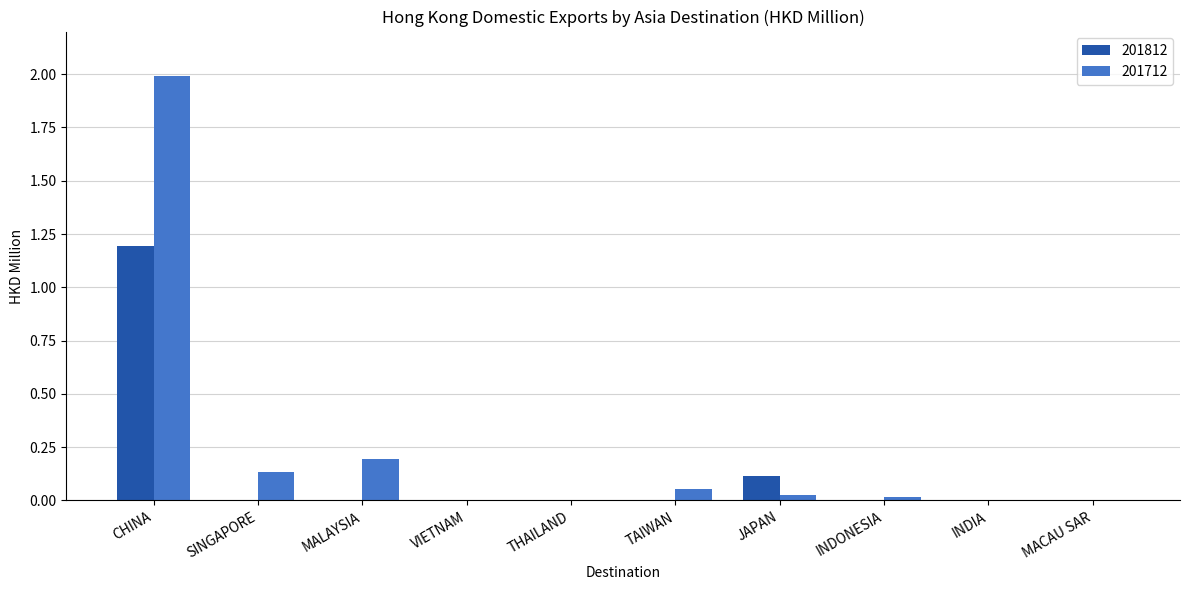

What is the sum of all 201812 values?

1.3